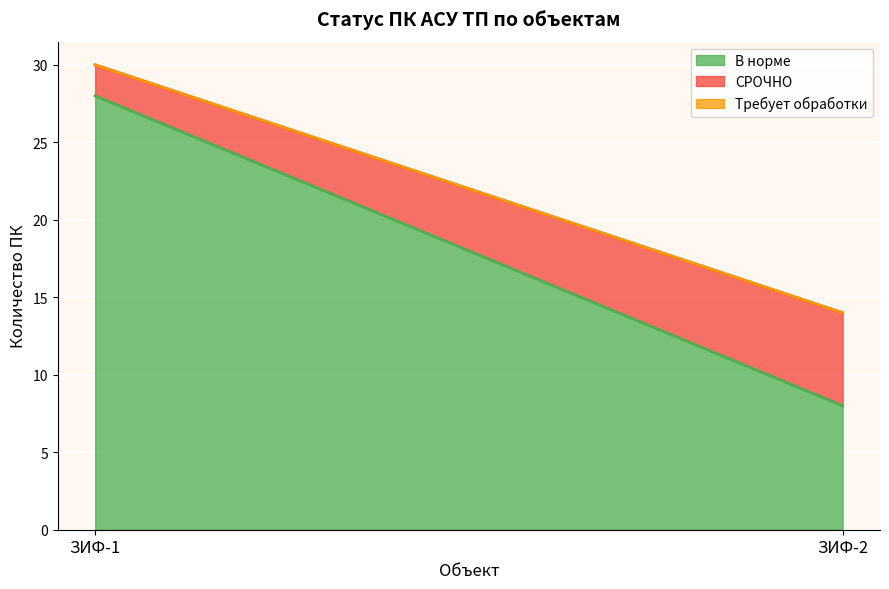

Which has a higher value, ЗИФ-2 or ЗИФ-1?

ЗИФ-1